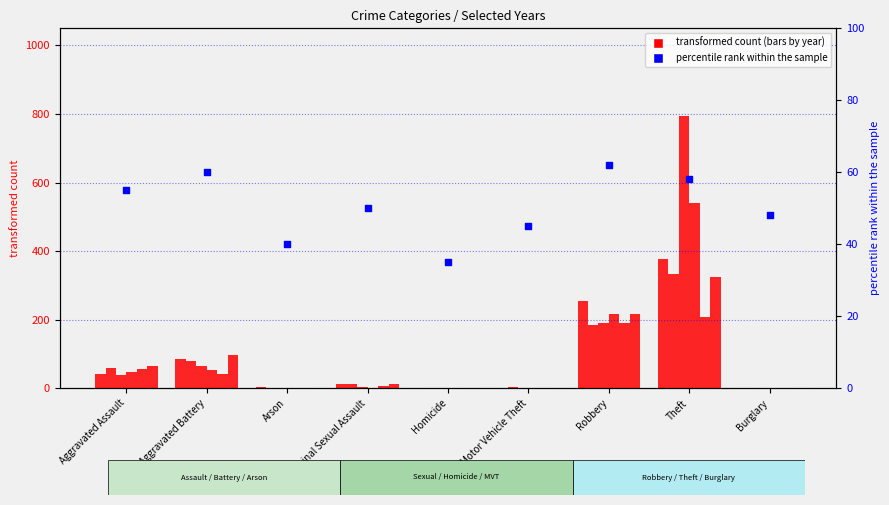

Approximately how many times larger is the value at Aggravated Battery compared to Robbery?

1.0